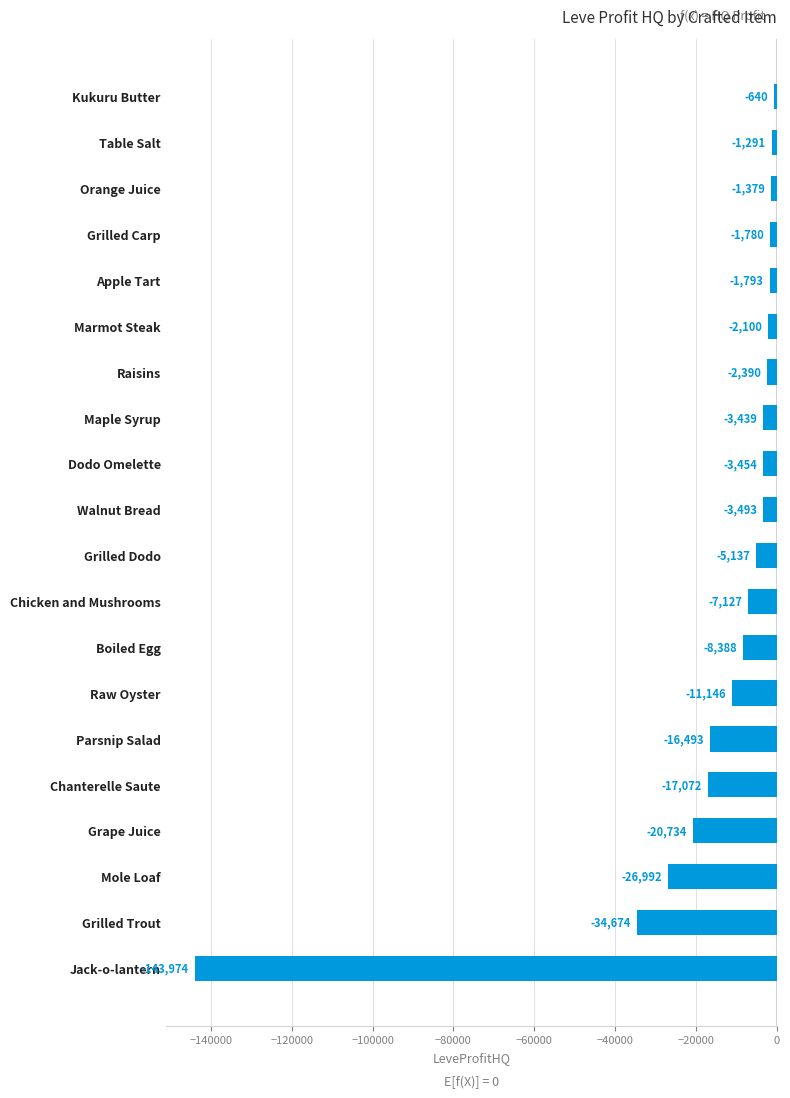

What is the label of the 17th bar from the bottom?

Grilled Carp